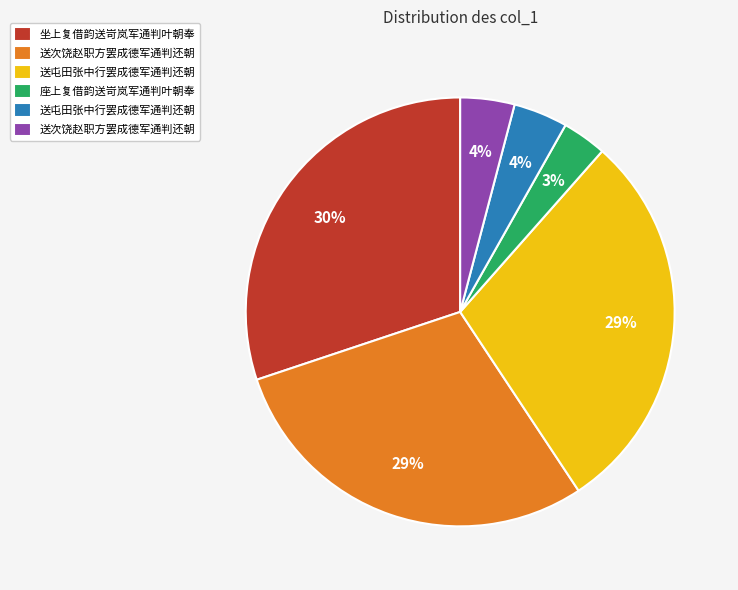

To the nearest percent, what is the difference between the largest and smallest slice percentages?

27%